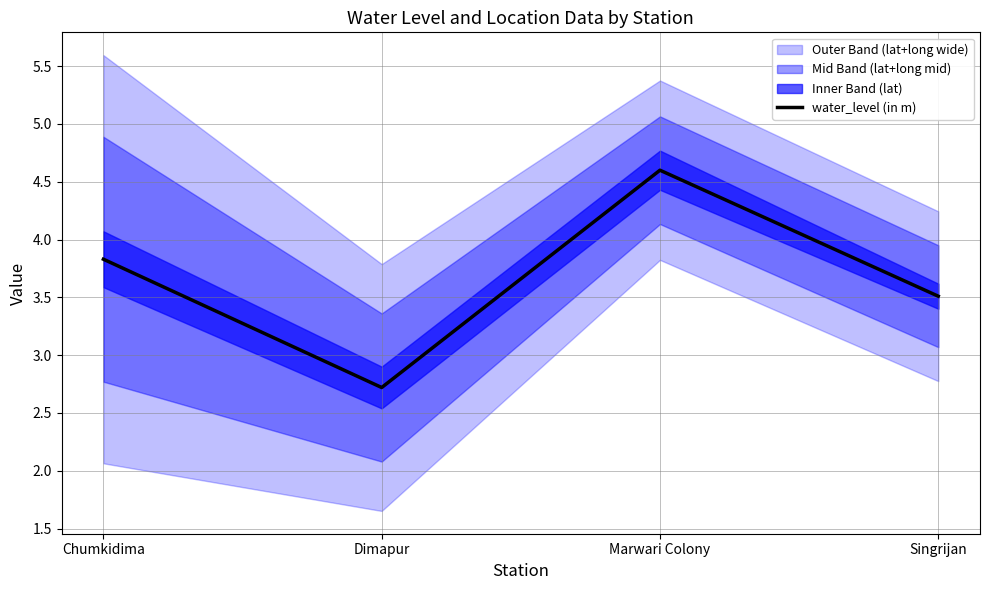

True or false: there are more than 0 points higher than both neighbors.

True